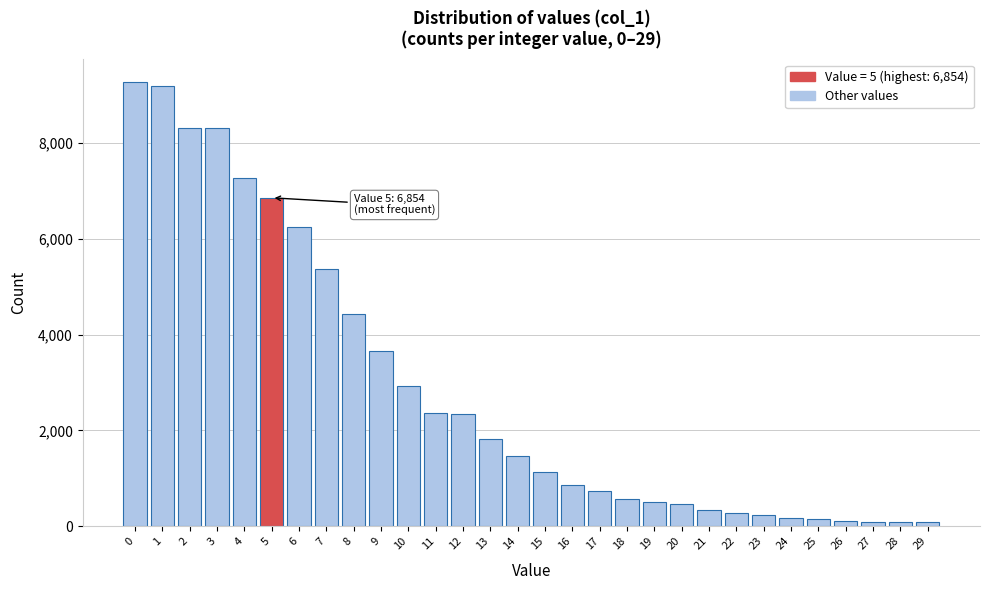

What is the maximum value shown in the chart?

9279